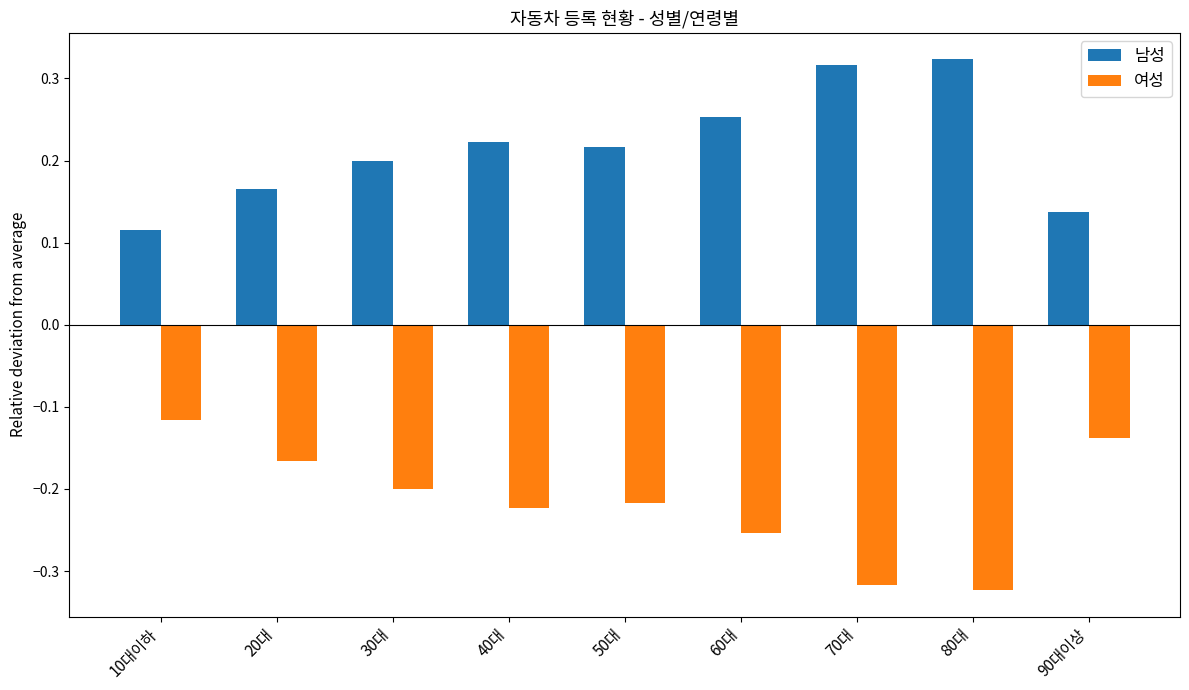

What is the label of the 1st bar from the right?

90대이상